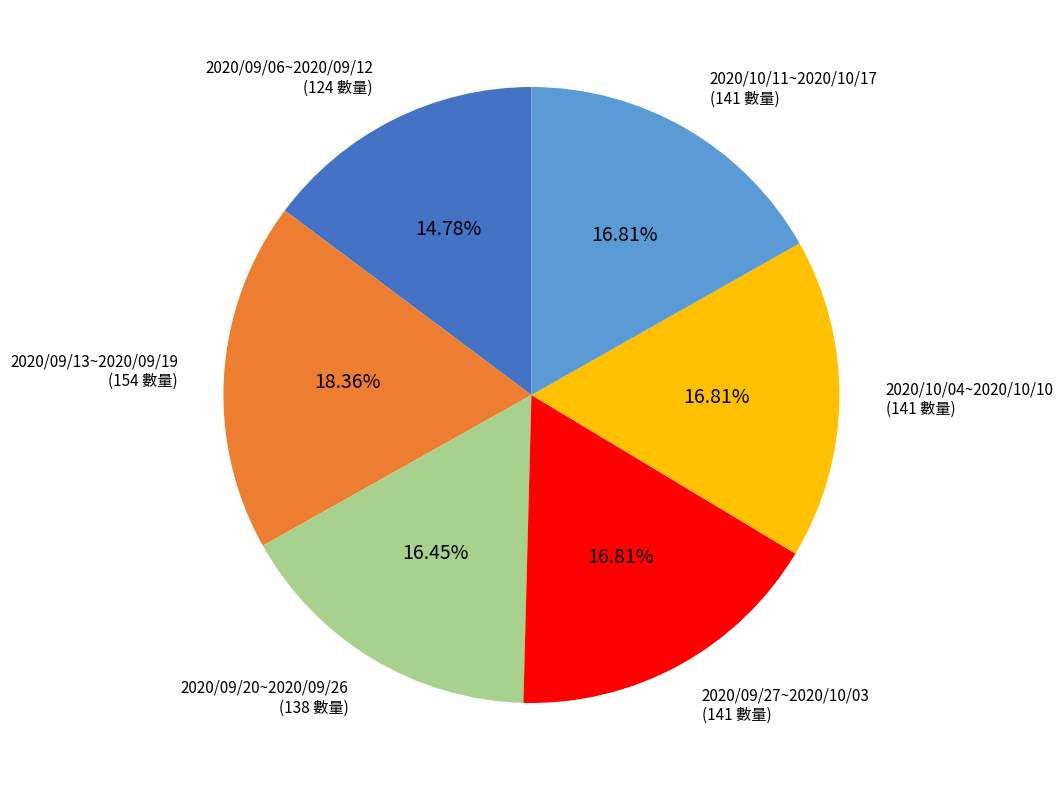

Does 2020/09/27~2020/10/03 account for over 50% of the chart?

No